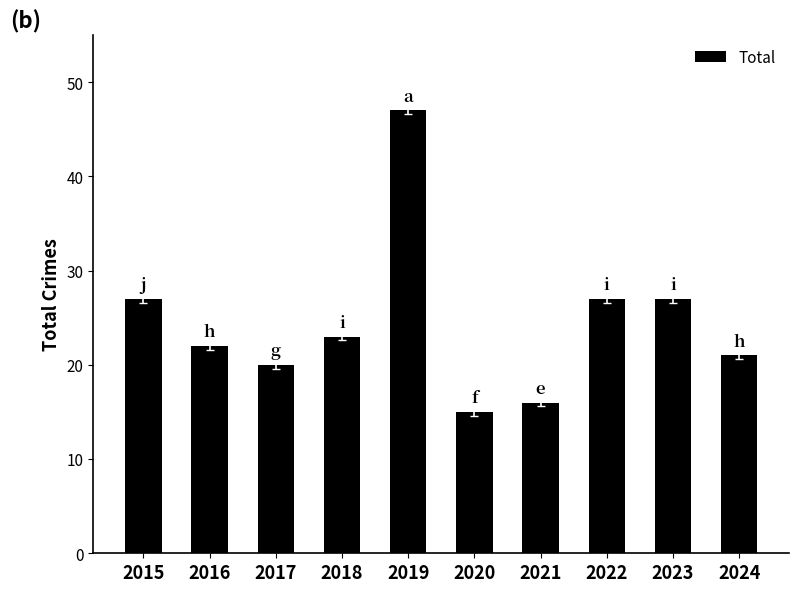

What is the value of the 6th bar from the left?

15